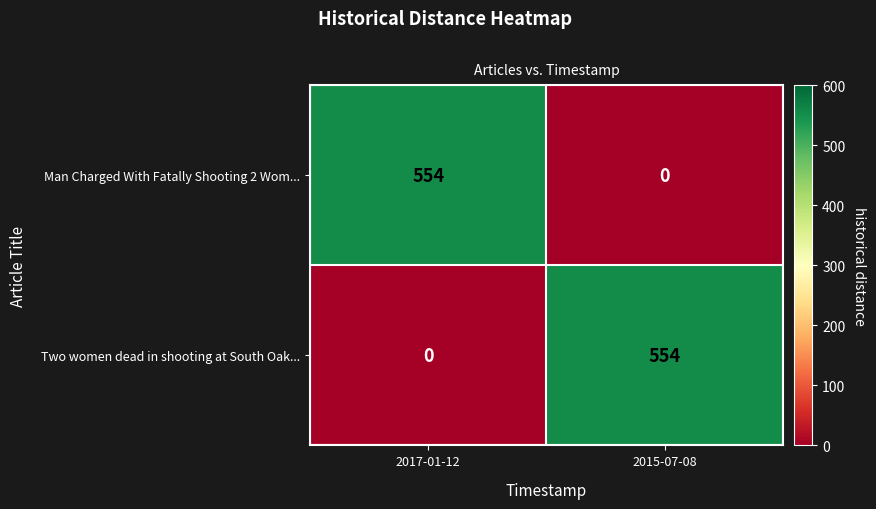

Rank the series at 2015-07-08 from lowest to highest value.

Man Charged With Fatally Shooting 2 Wom..., Two women dead in shooting at South Oak...